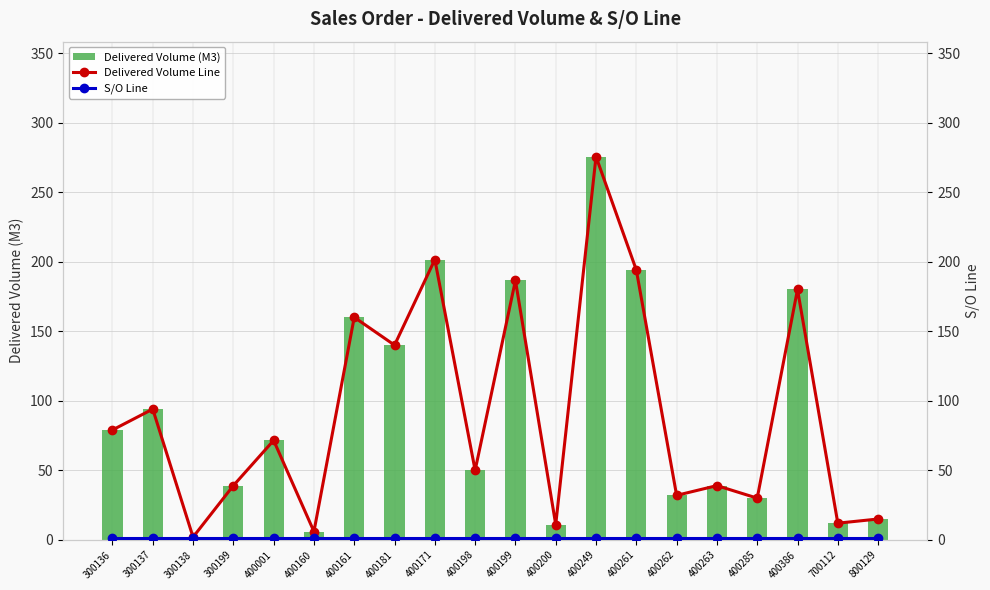

What is the sum of the Delivered Volume Line values at 300199 and 400263?

78.0